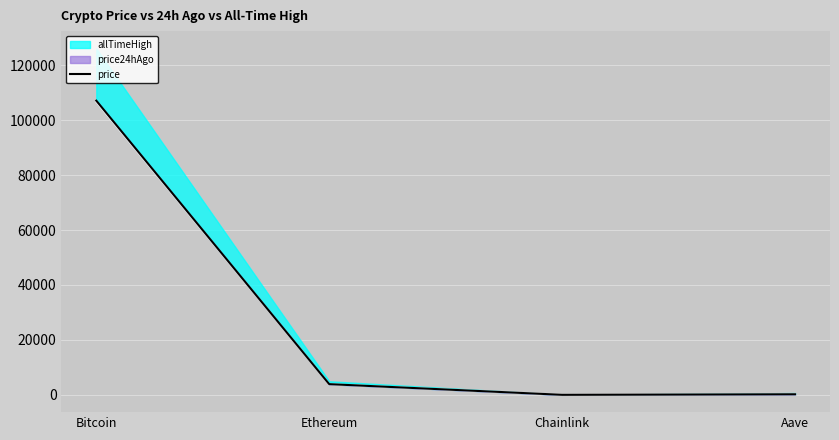

What is the label of the 2nd point from the left?

Ethereum